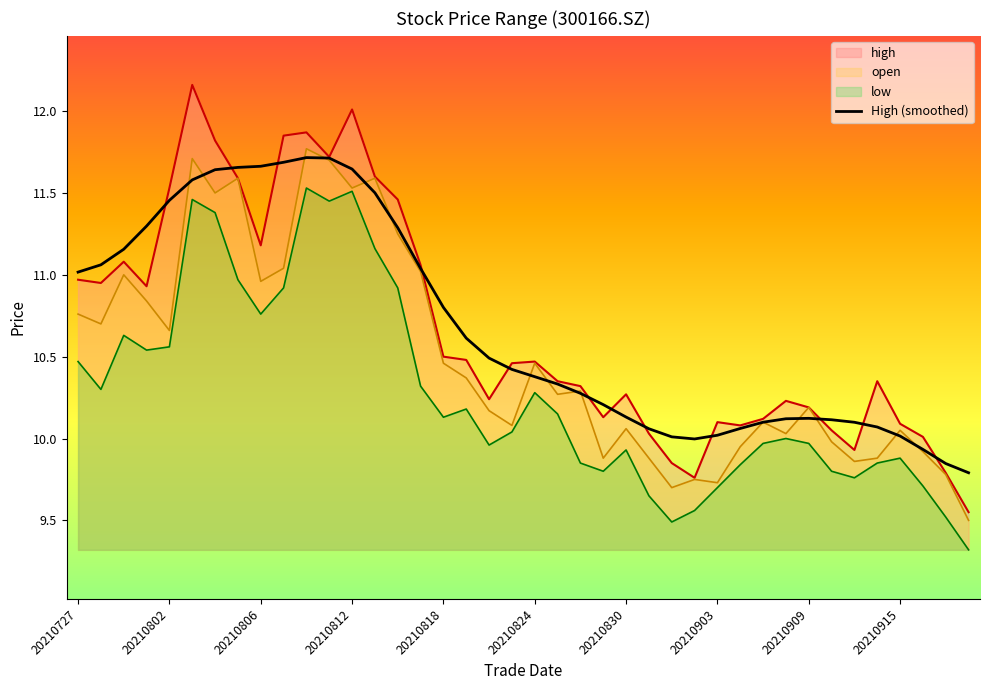

Rank the series by their average value, from lowest to highest.

low, open, high